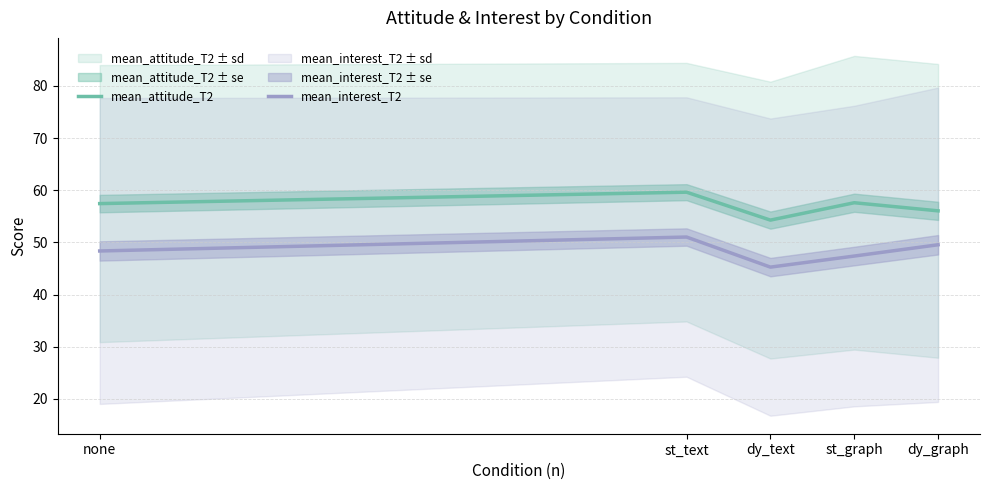

What is the value of the mean_attitude_T2 point at the 4th from the left?

57.6